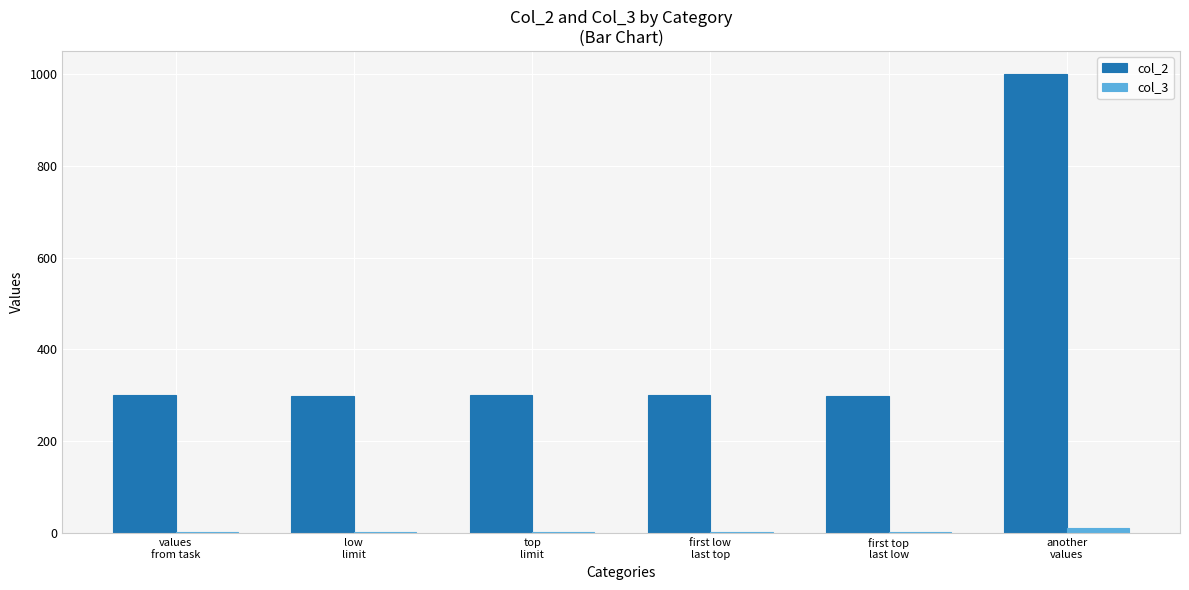

What is the maximum value shown in the chart?

1000